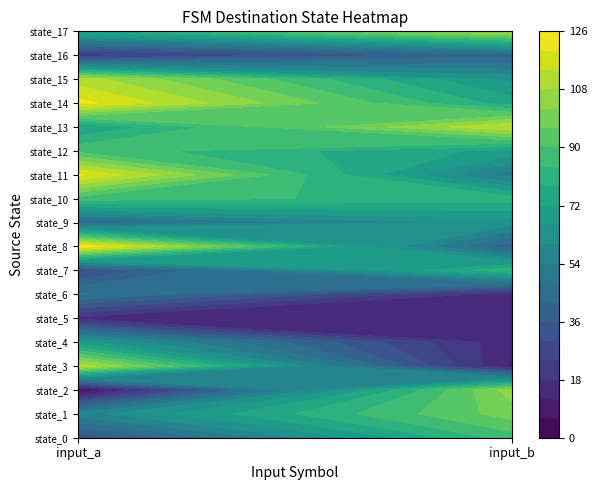

The value of 0 at 14 is 122. True or false?

True